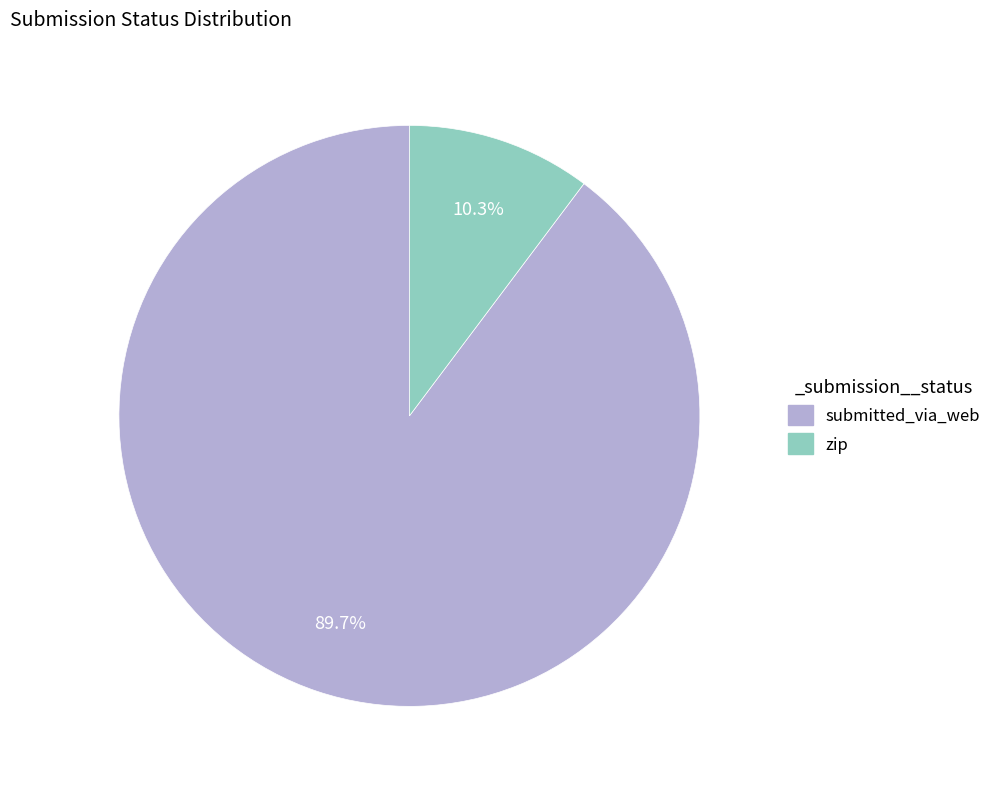

Between zip and submitted_via_web, which is larger?

submitted_via_web